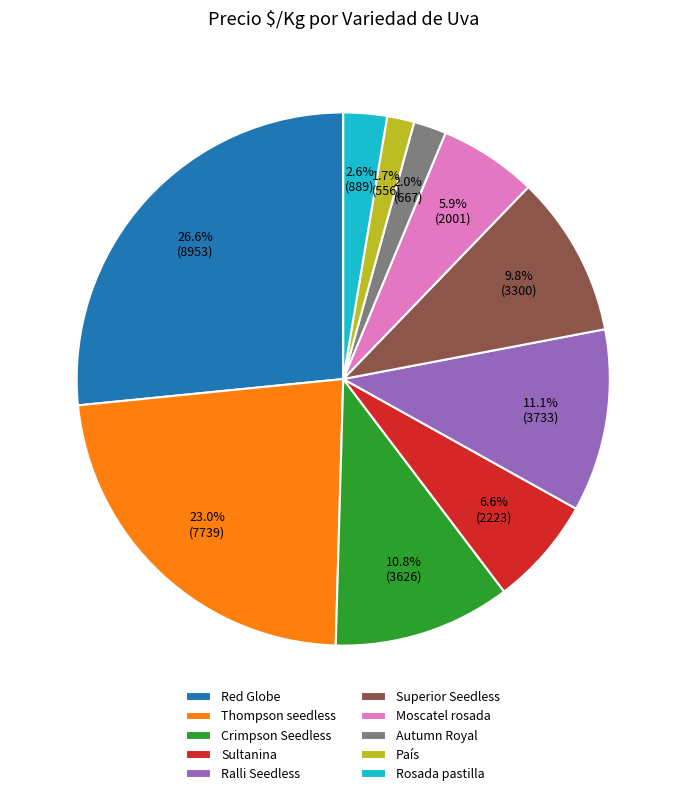

To the nearest percent, what portion does Ralli Seedless represent?

11%